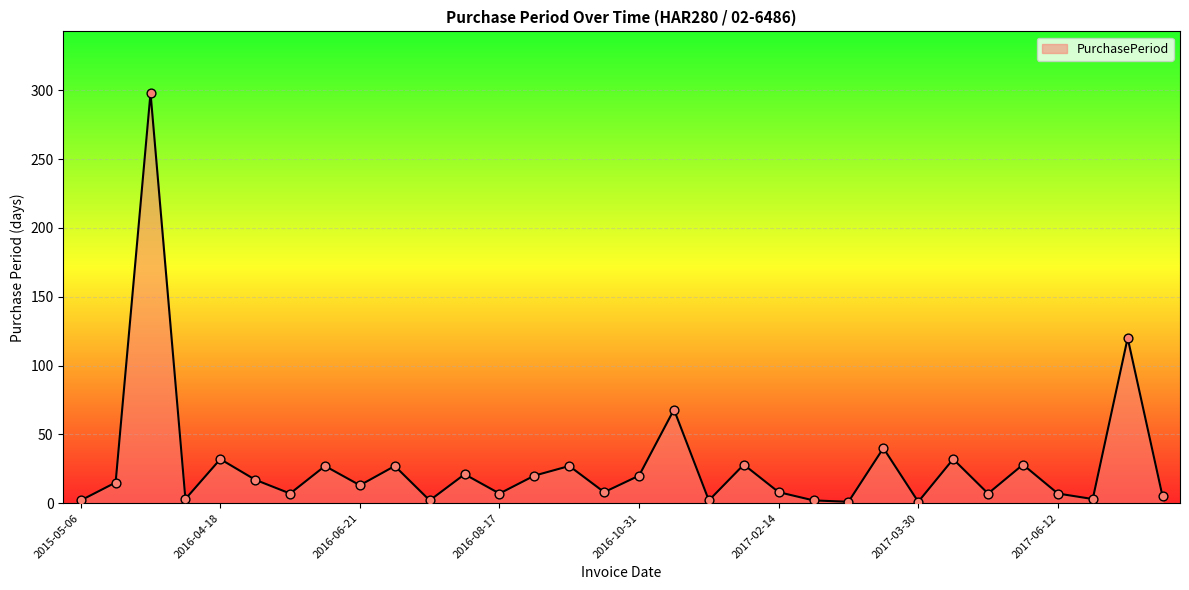

What is the difference between the maximum and minimum values?

297